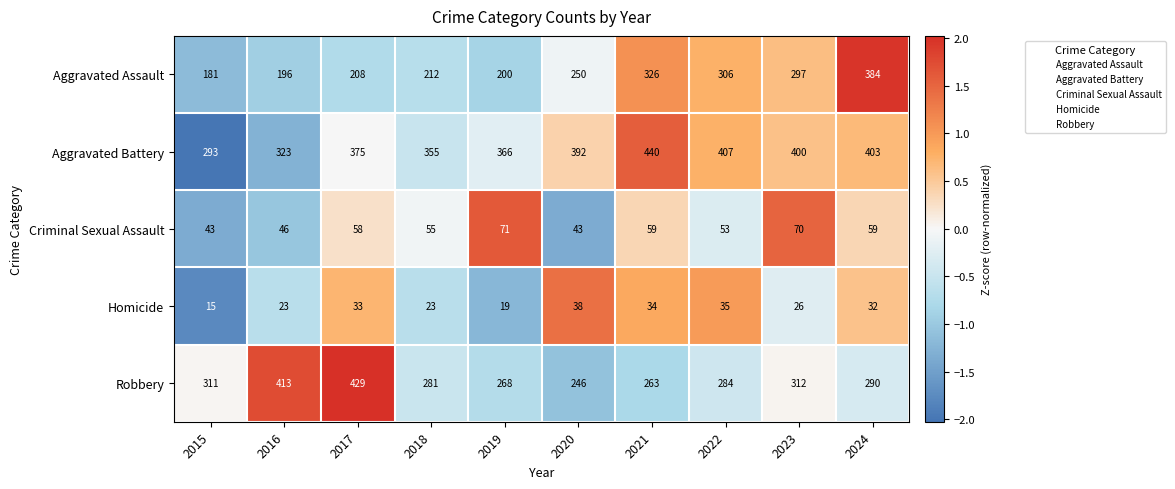

What is the approximate value of Aggravated Assault at 2024, to the nearest 10?

380